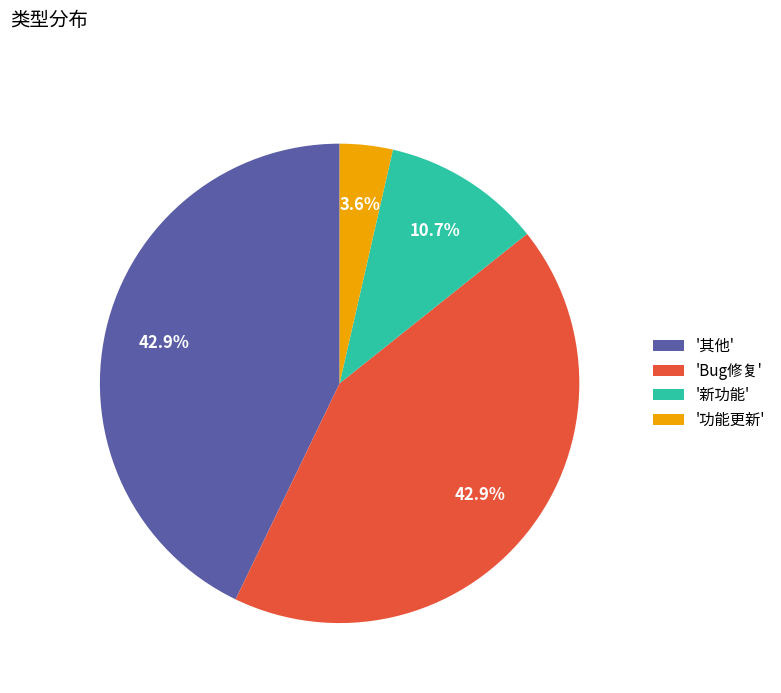

Is there a majority slice in this chart?

No